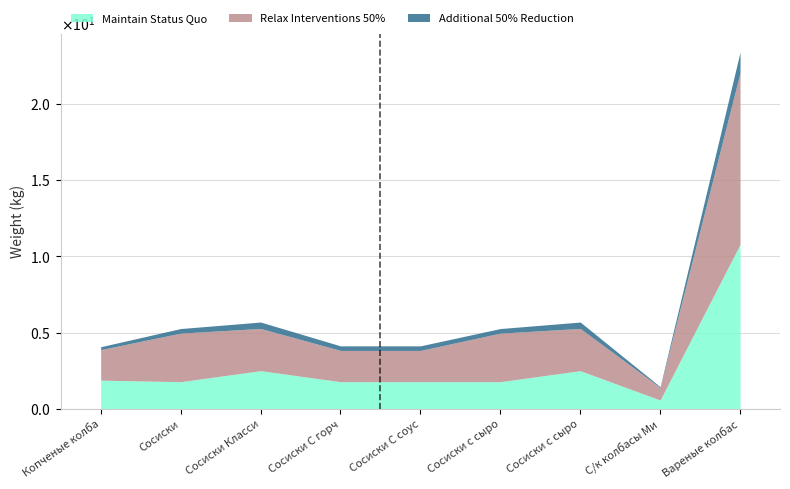

Does the chart display data point markers on the line(s)?

No